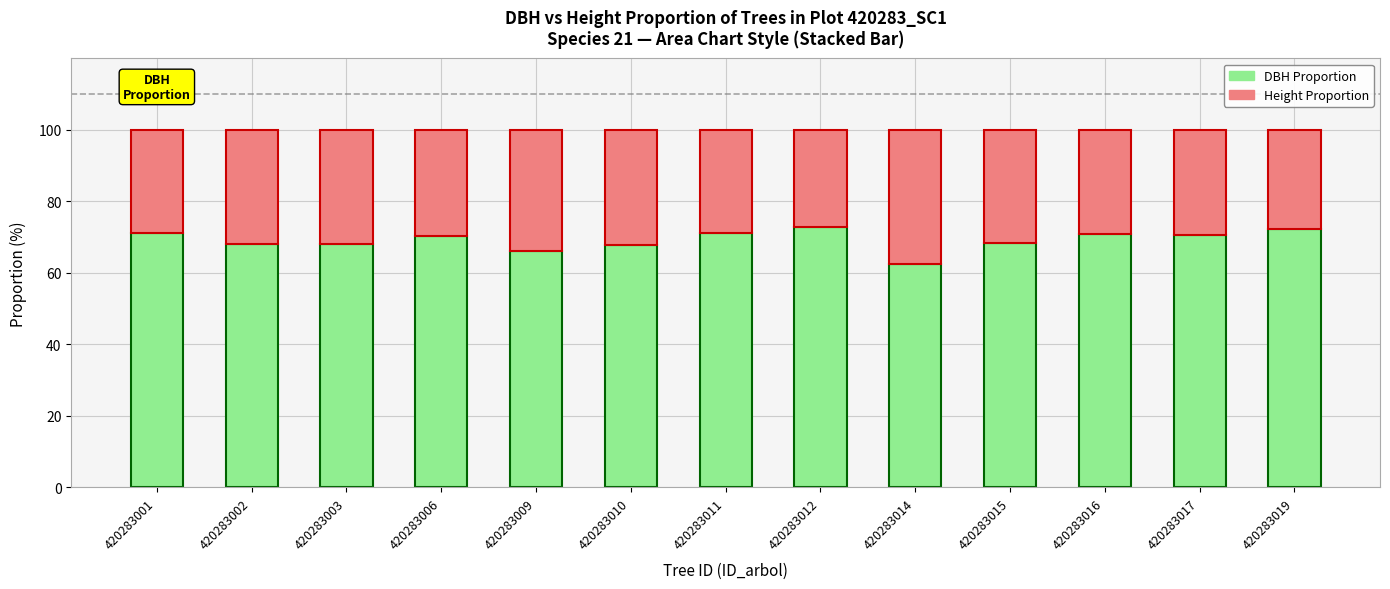

What is the sum of all DBH Proportion values?

899.8